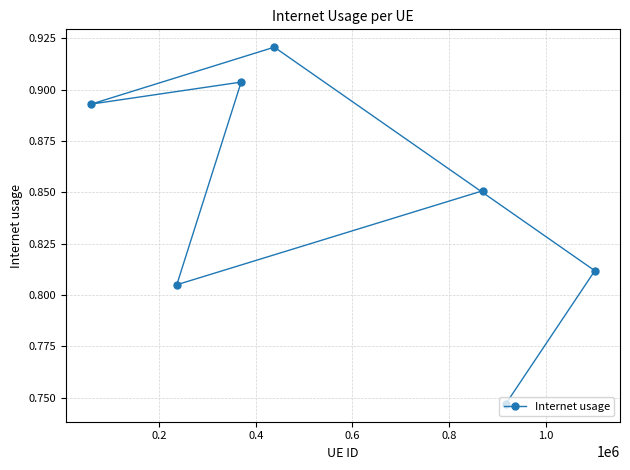

What is the difference between the maximum and second lowest values?

0.1